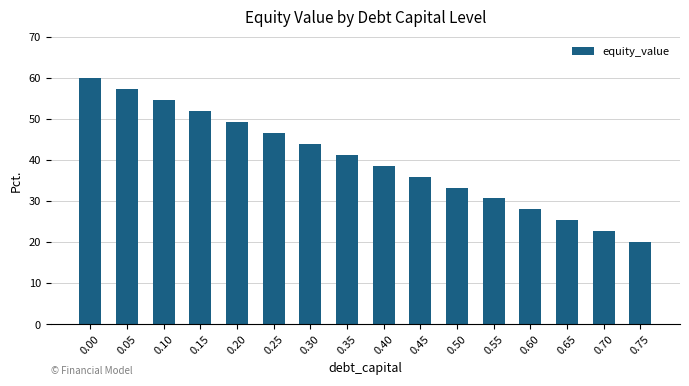

The value at 0.45 is 35.9. True or false?

True